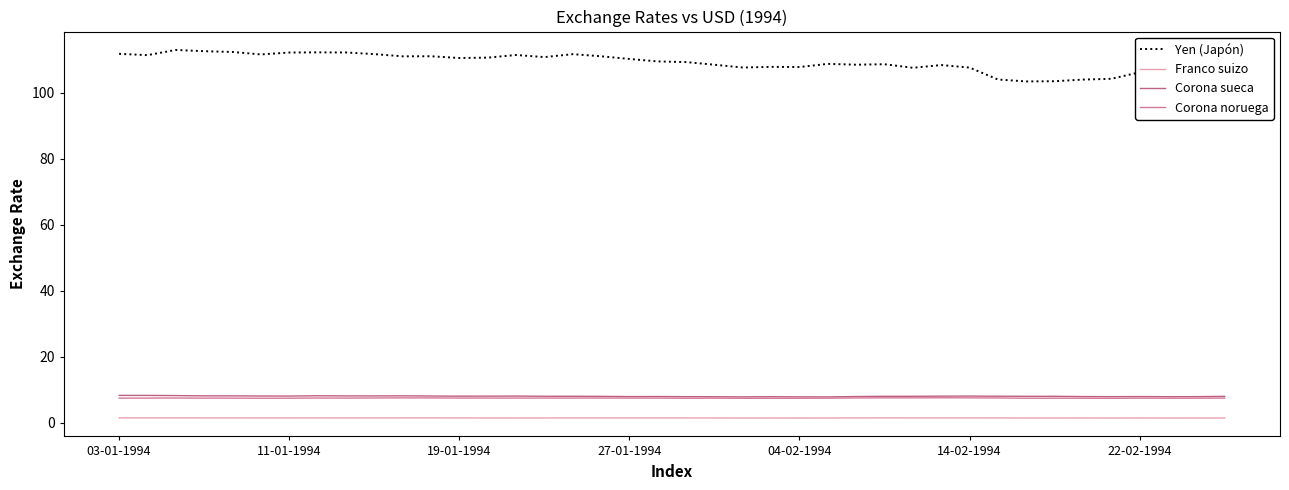

True or false: Corona noruega and Franco suizo cross at least once.

False